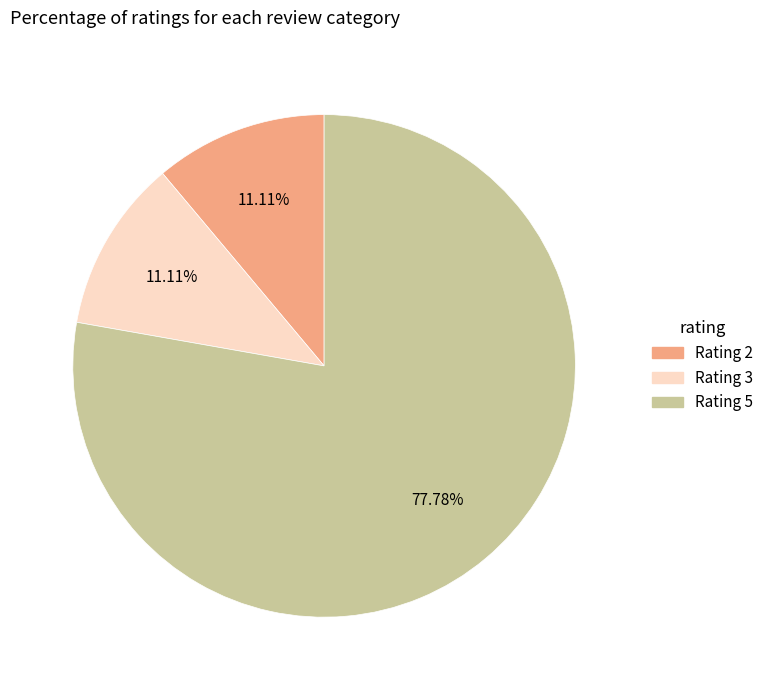

Does any single category account for the majority?

Yes